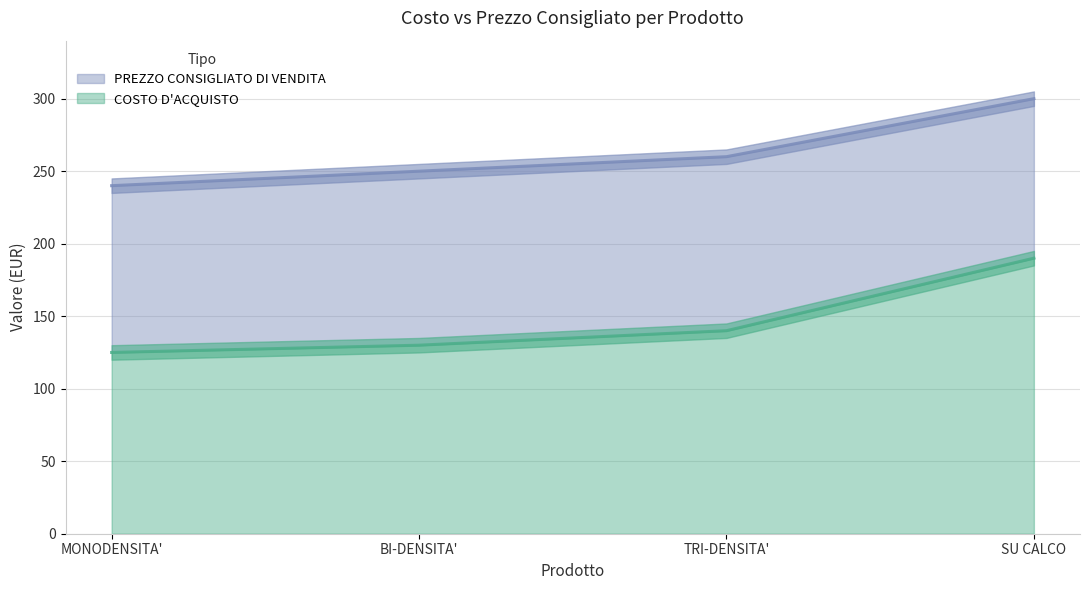

Does the chart have visible grid lines?

Yes